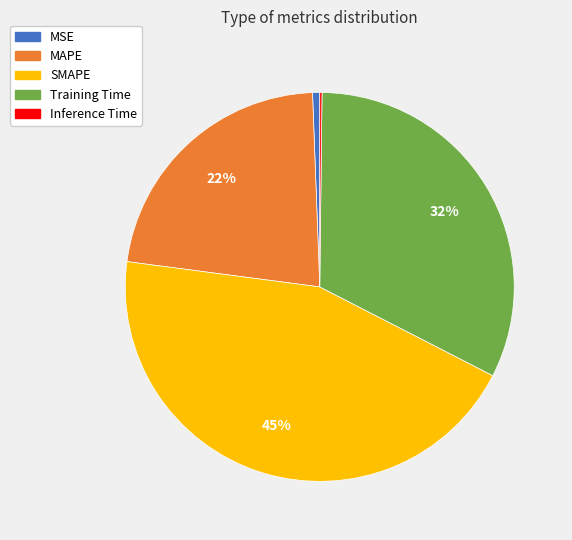

Does any single category account for the majority?

No